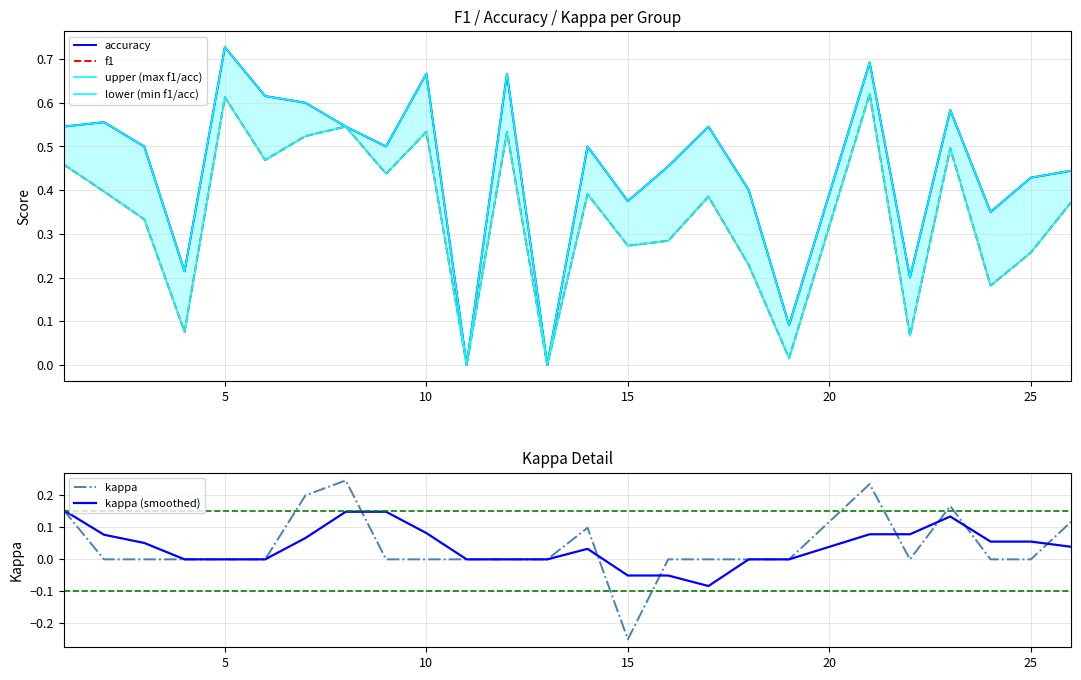

Is it true that kappa equals -0.3 at 25?

False